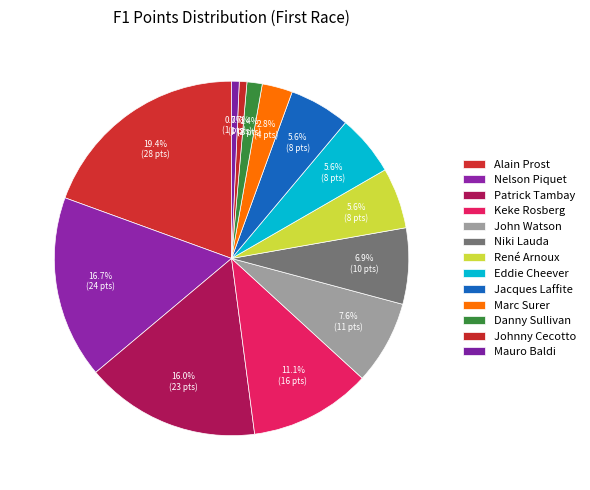

To the nearest percent, what is the average slice percentage?

8%